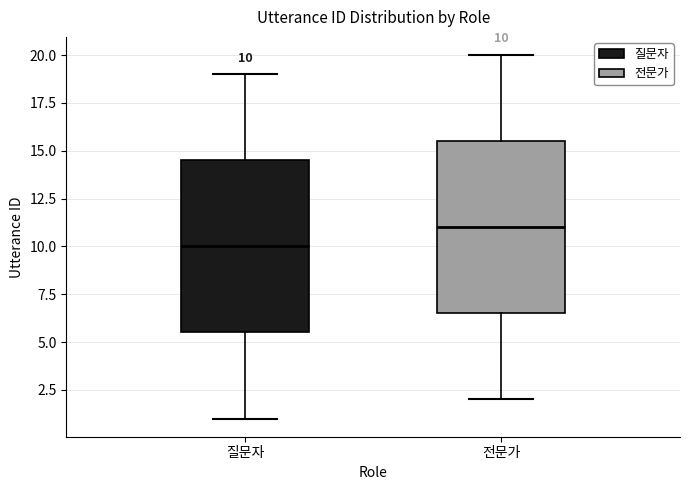

Which box has the highest median line?

전문가